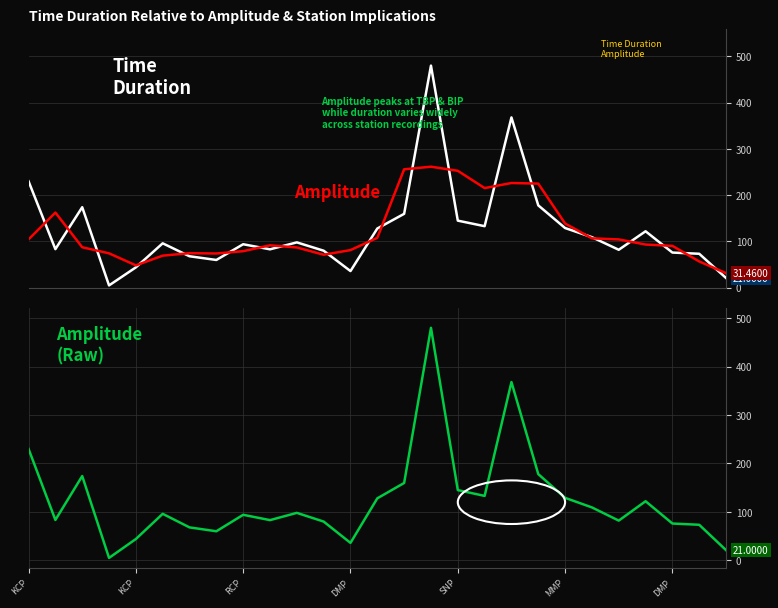

At how many categories does at least one series exceed 347?

2